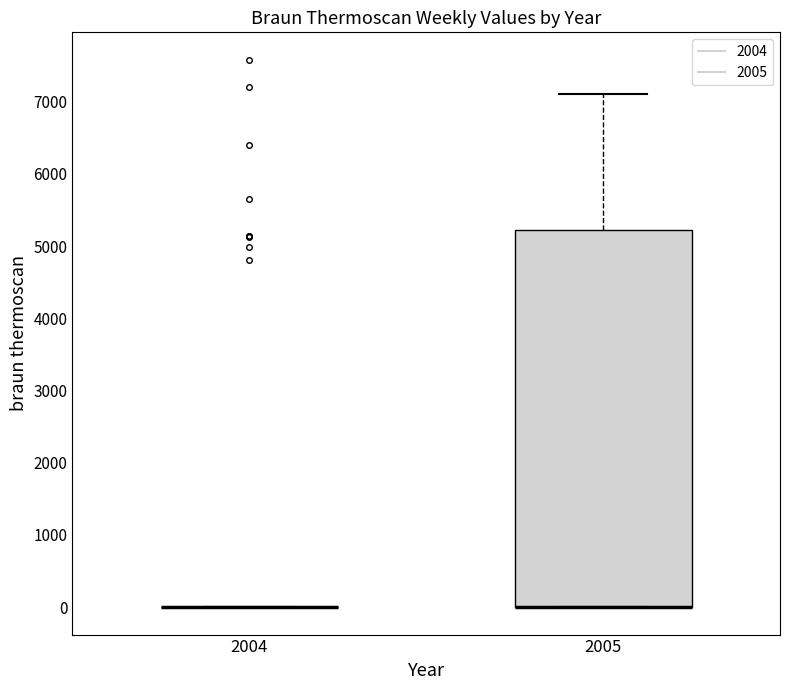

Which box is the tallest, from its lower edge to its upper edge?

2005